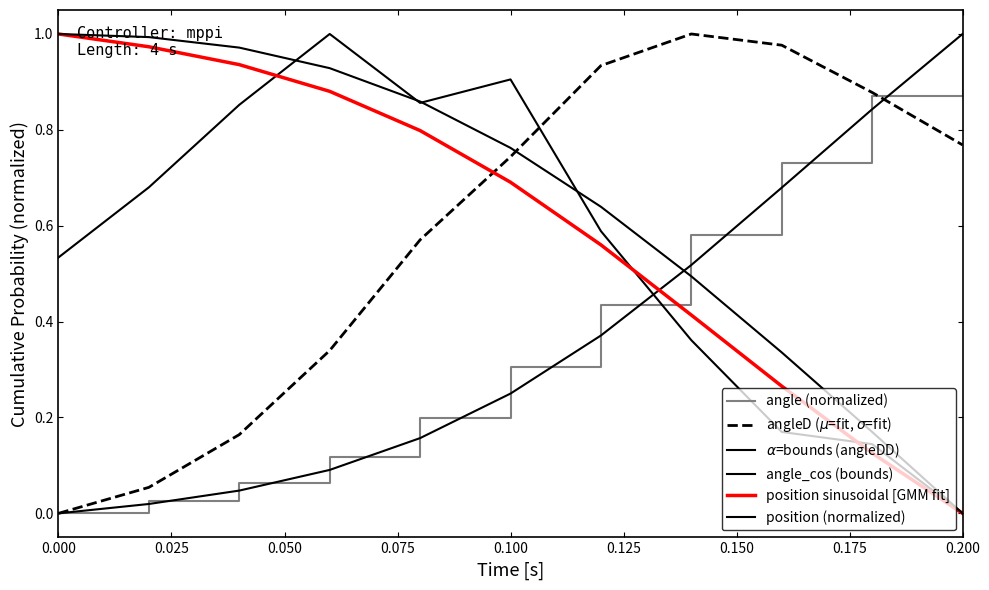

Is this an area chart (filled region under the line)?

No